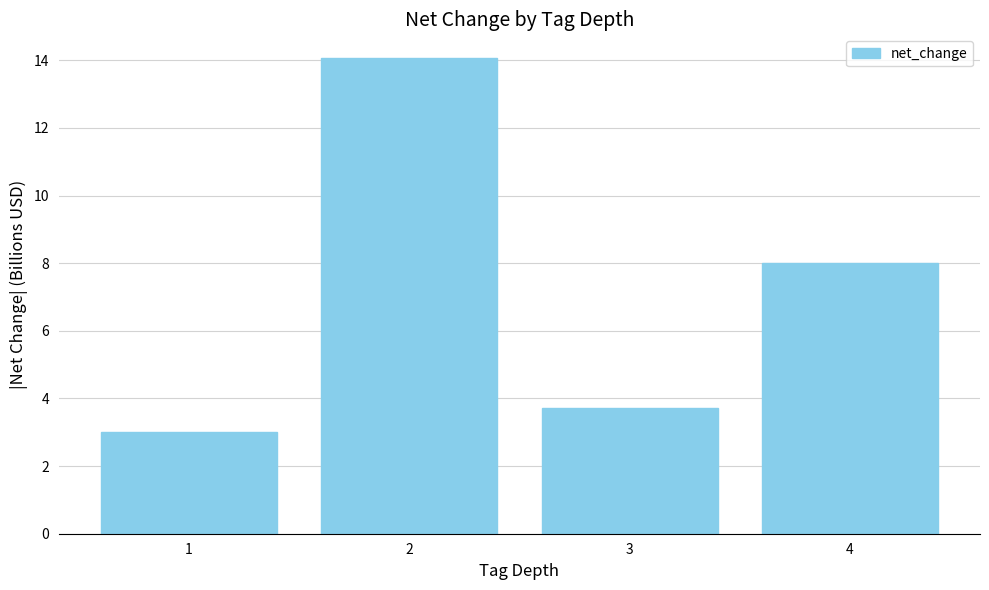

What is the greatest value displayed?

14.1